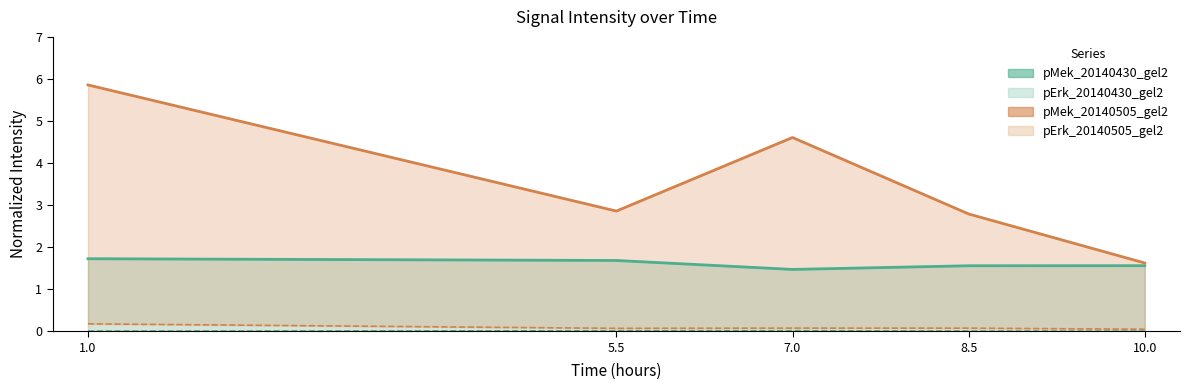

Reading left to right, list all the values displayed in this chart.

pMek_20140430_gel2: 1.0=1.7	5.5=1.7	7.0=1.5	8.5=1.6	10.0=1.6
pErk_20140430_gel2: 1.0=0.0	5.5=0.0	7.0=0.0	8.5=0.0	10.0=0.0
pMek_20140505_gel2: 1.0=5.9	5.5=2.9	7.0=4.6	8.5=2.8	10.0=1.6
pErk_20140505_gel2: 1.0=0.2	5.5=0.1	7.0=0.1	8.5=0.1	10.0=0.0